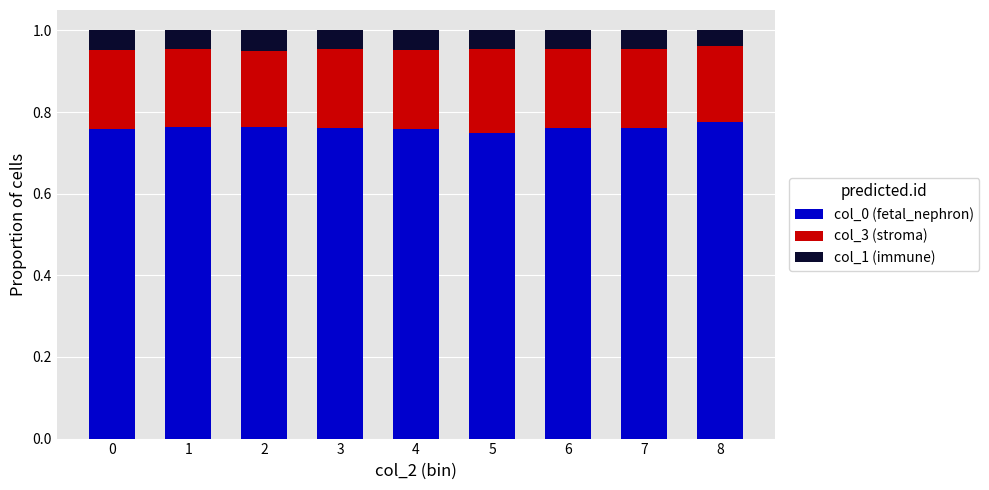

What is the sum of the col_0 (fetal_nephron) values at 0 and 1?

1.5